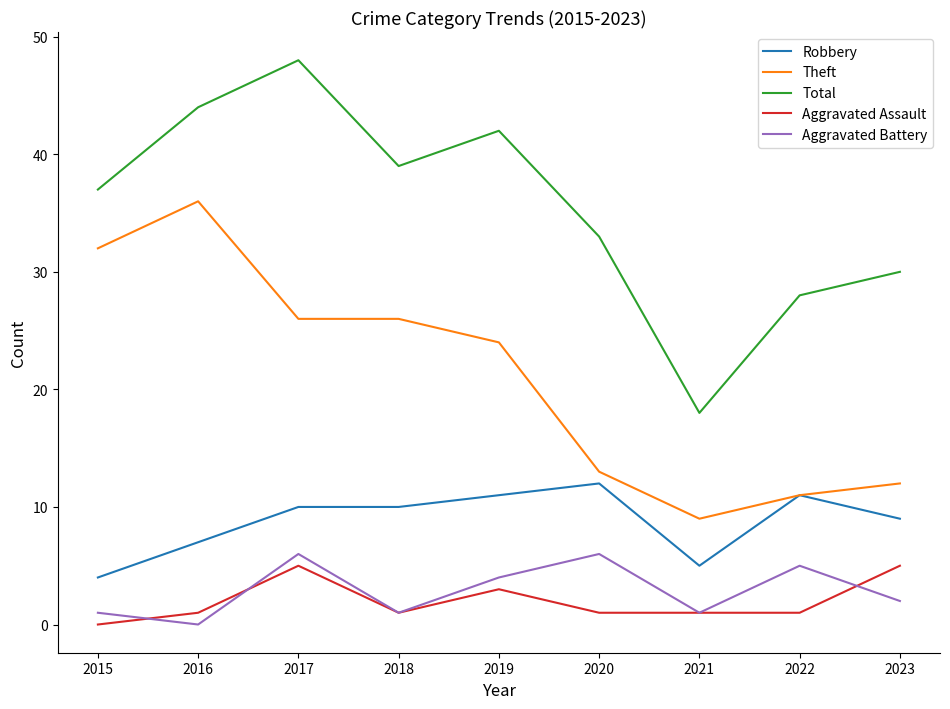

At how many categories does at least one series exceed 4?

9